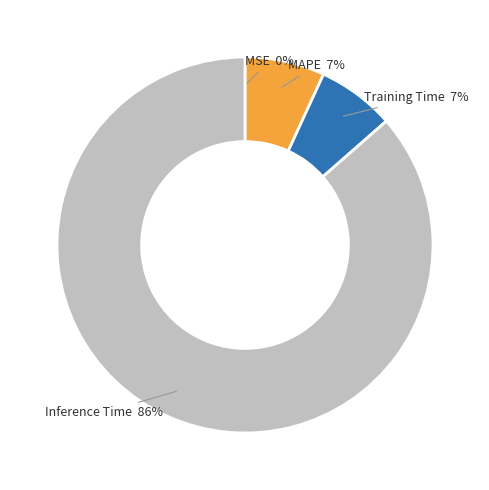

Is Inference Time the majority of the pie?

Yes